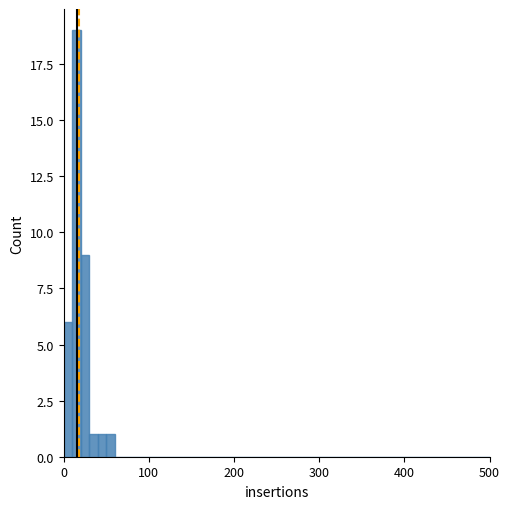

Around what value on the x-axis is the tallest bar? Give the approximate position of its centre, as read against the axis.

20